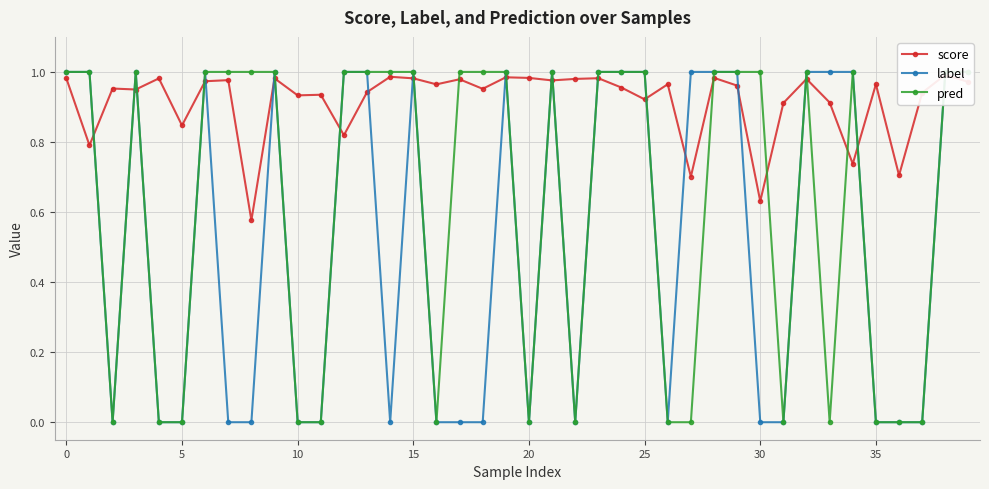

Is it true that score equals 0.3 at 26?

False